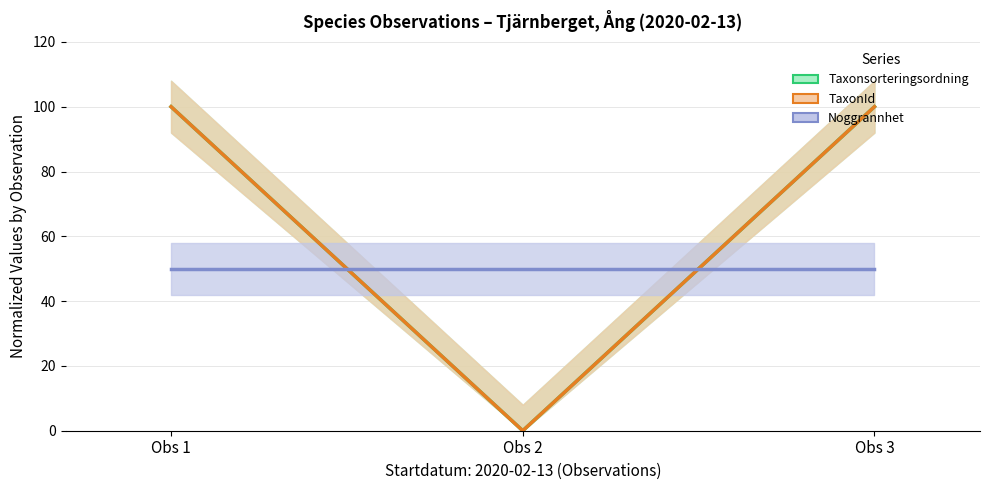

Reading left to right, transcribe all the data shown in this chart.

Taxonsorteringsordning: Obs 1=100	Obs 2=0	Obs 3=100
TaxonId: Obs 1=100	Obs 2=0	Obs 3=100
Noggrannhet: Obs 1=50	Obs 2=50	Obs 3=50